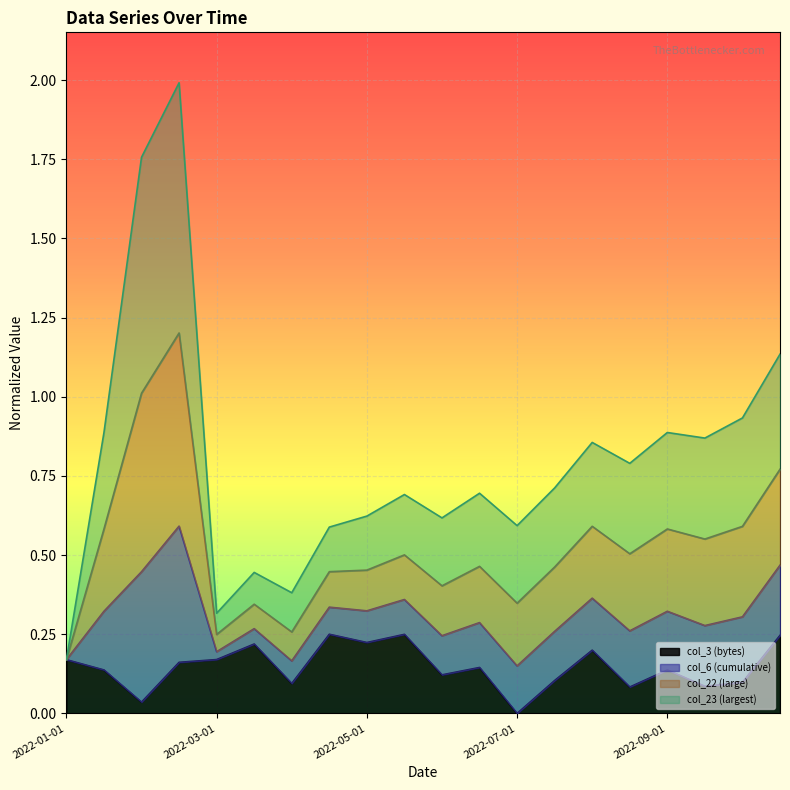

True or false: col_6 (cumulative) and col_3 (bytes) cross at least once.

False